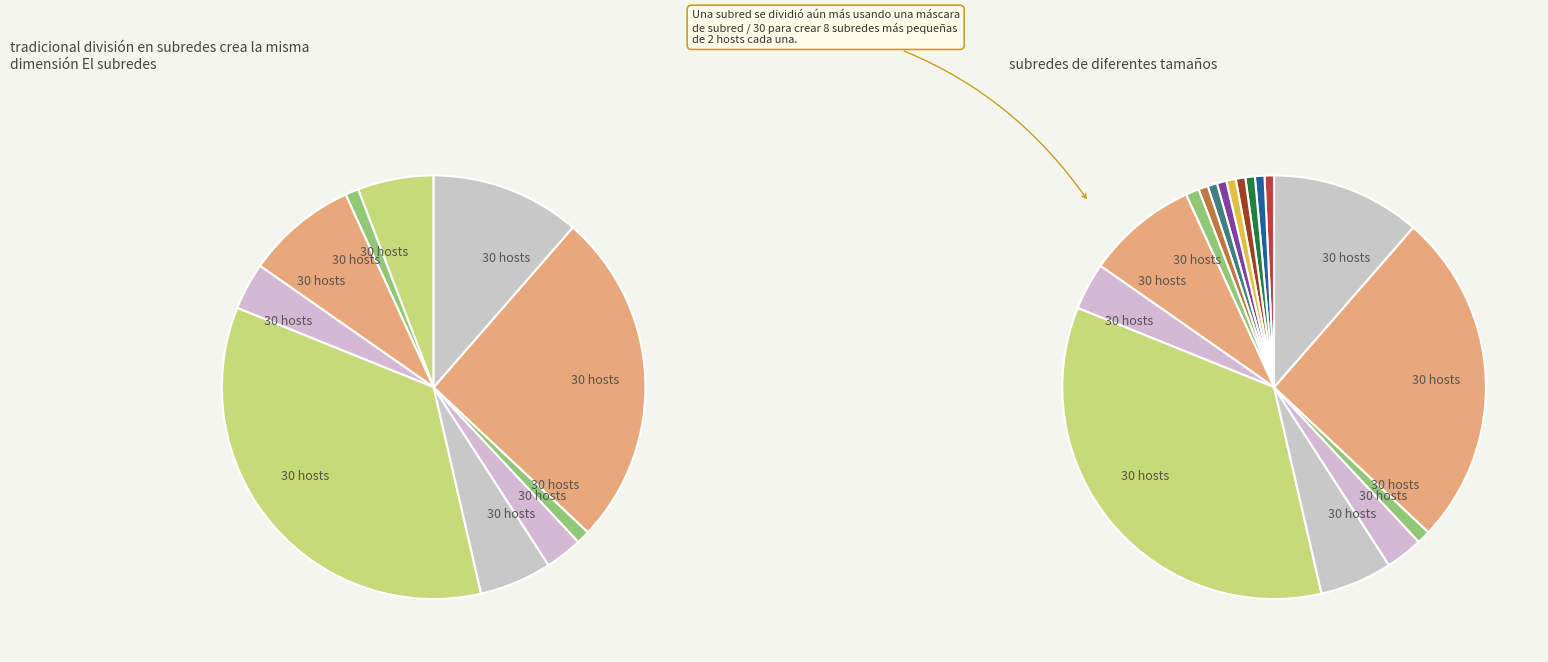

Does Connecticut account for over 50% of the chart?

No